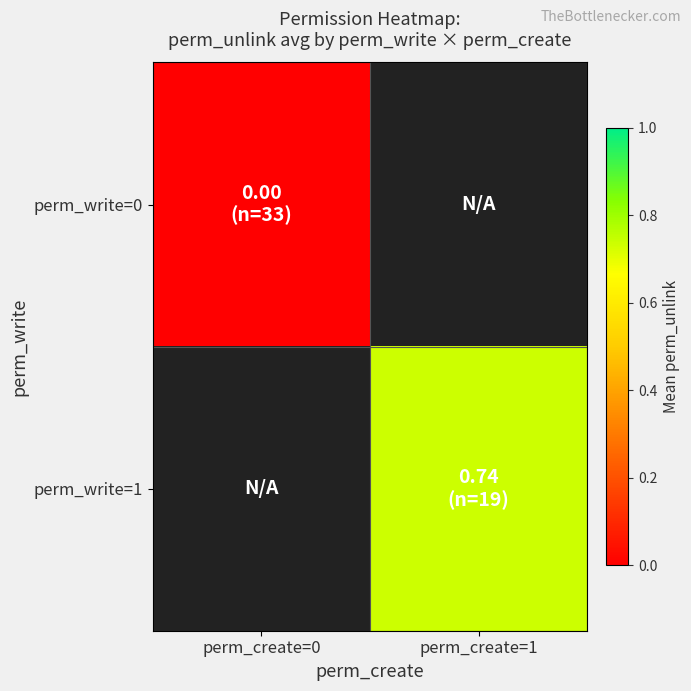

At how many categories does at least one series exceed 0?

1